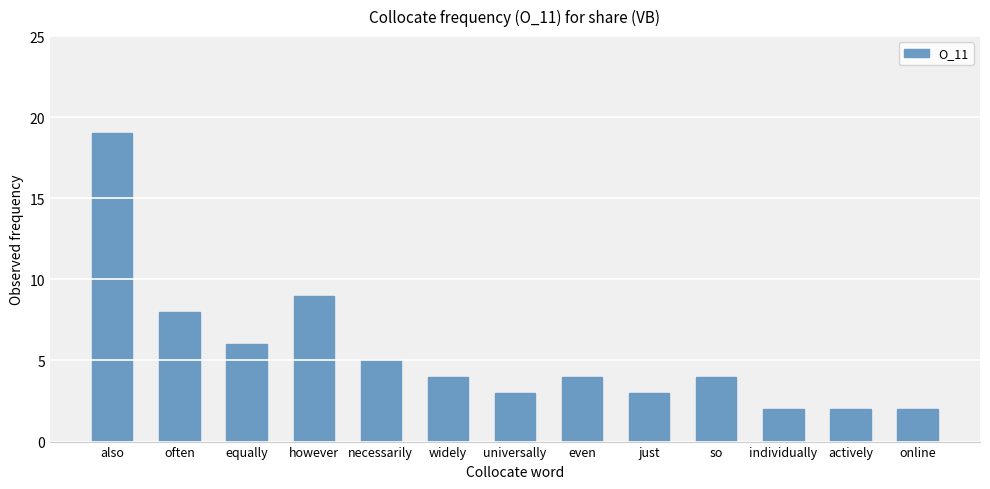

What is the difference between the values at necessarily and just?

2